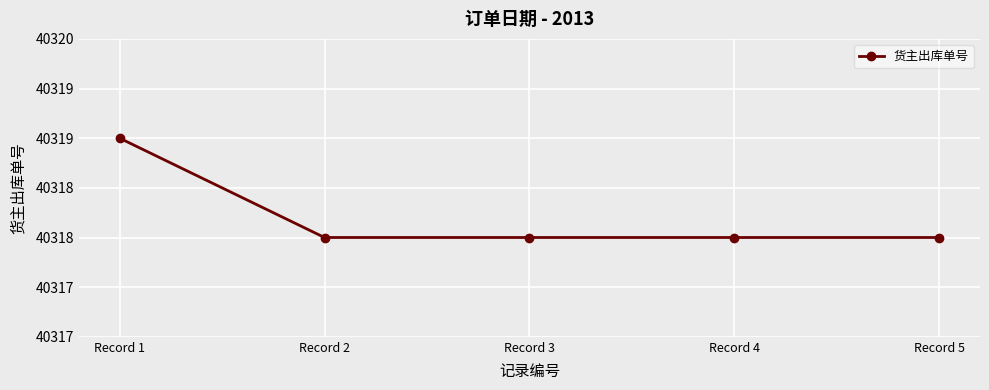

Approximately how many times larger is the value at Record 3 compared to Record 1?

1.0